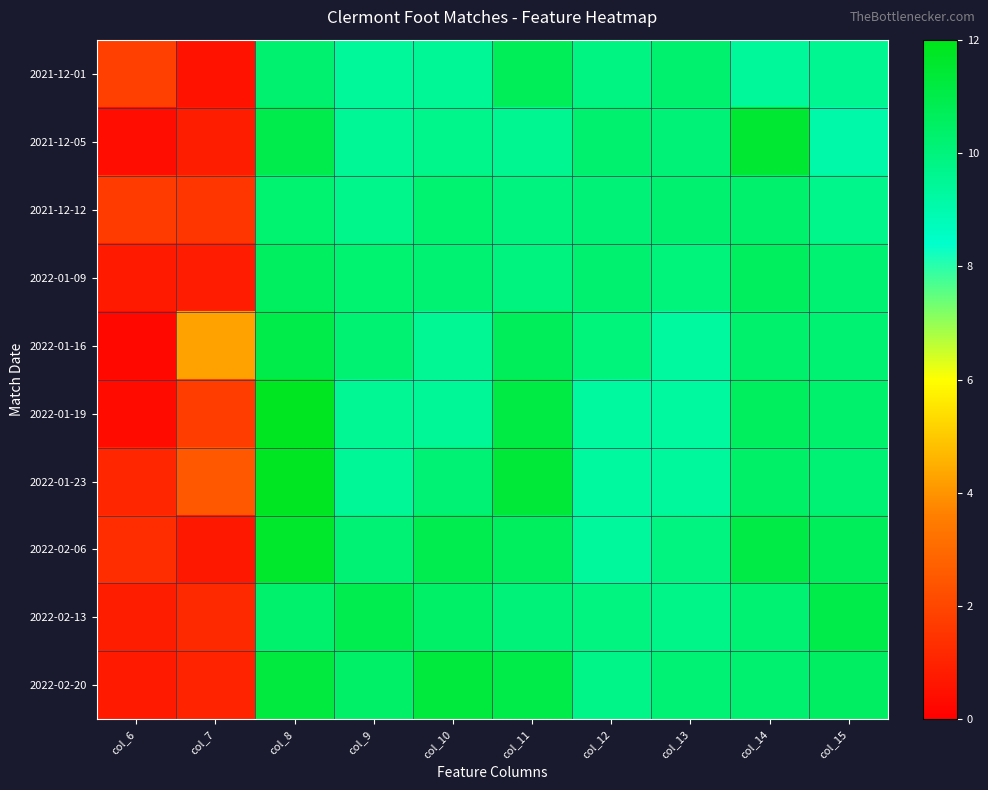

Reading right to left, transcribe all the data shown in this chart.

2021-12-01: col_15=9.6	col_14=9.4	col_13=10.3	col_12=9.9	col_11=10.7	col_10=9.5	col_9=9.4	col_8=10.2	col_7=0.6	col_6=1.8
2021-12-05: col_15=9.1	col_14=11.5	col_13=10.1	col_12=10.3	col_11=9.6	col_10=9.7	col_9=9.5	col_8=11.0	col_7=0.9	col_6=0.4
2021-12-12: col_15=9.7	col_14=10.3	col_13=10.2	col_12=10.1	col_11=9.9	col_10=10.2	col_9=9.7	col_8=10.2	col_7=1.5	col_6=1.7
2022-01-09: col_15=10.2	col_14=10.6	col_13=10.0	col_12=10.2	col_11=10.0	col_10=10.2	col_9=10.2	col_8=10.6	col_7=0.8	col_6=0.8
2022-01-16: col_15=10.2	col_14=10.3	col_13=9.3	col_12=10.0	col_11=10.7	col_10=9.5	col_9=10.2	col_8=11.0	col_7=4.3	col_6=0.2
2022-01-19: col_15=10.3	col_14=10.6	col_13=9.3	col_12=9.3	col_11=11.1	col_10=9.5	col_9=9.5	col_8=11.8	col_7=1.7	col_6=0.3
2022-01-23: col_15=10.1	col_14=10.4	col_13=9.3	col_12=9.3	col_11=11.4	col_10=10.2	col_9=9.5	col_8=11.8	col_7=2.5	col_6=1.1
2022-02-06: col_15=10.7	col_14=11.1	col_13=9.9	col_12=9.3	col_11=10.6	col_10=10.9	col_9=10.2	col_8=11.6	col_7=0.7	col_6=1.3
2022-02-13: col_15=11.0	col_14=10.2	col_13=9.7	col_12=9.9	col_11=10.1	col_10=10.4	col_9=10.9	col_8=10.4	col_7=1.2	col_6=0.8
2022-02-20: col_15=10.5	col_14=10.3	col_13=10.1	col_12=9.7	col_11=11.1	col_10=11.2	col_9=10.4	col_8=11.2	col_7=1.0	col_6=0.8